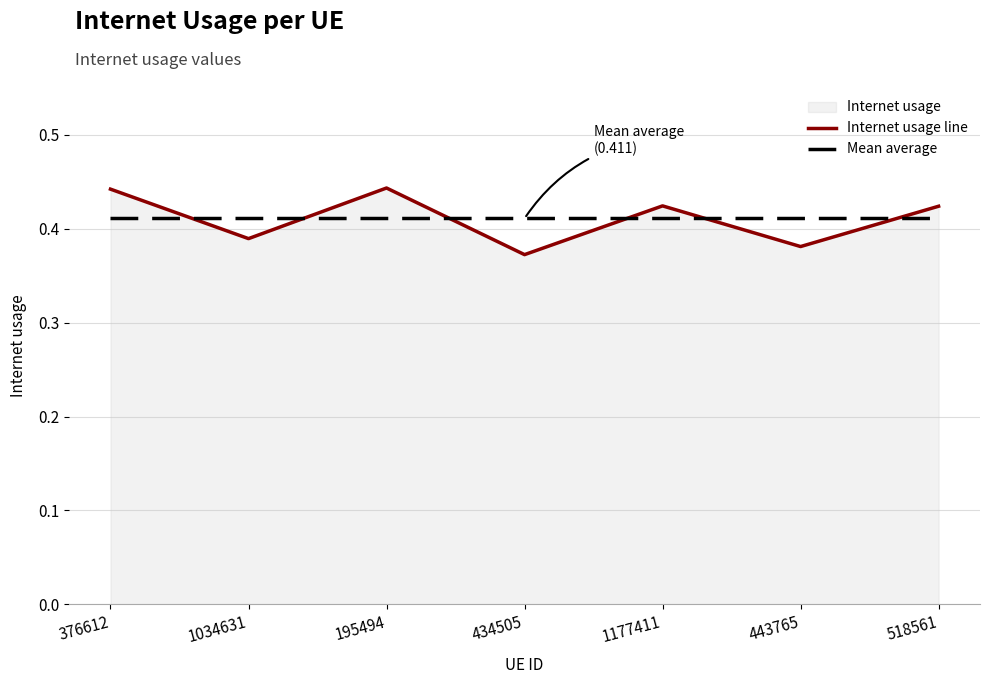

Where is Internet usage line nearest to the value 0?

434505